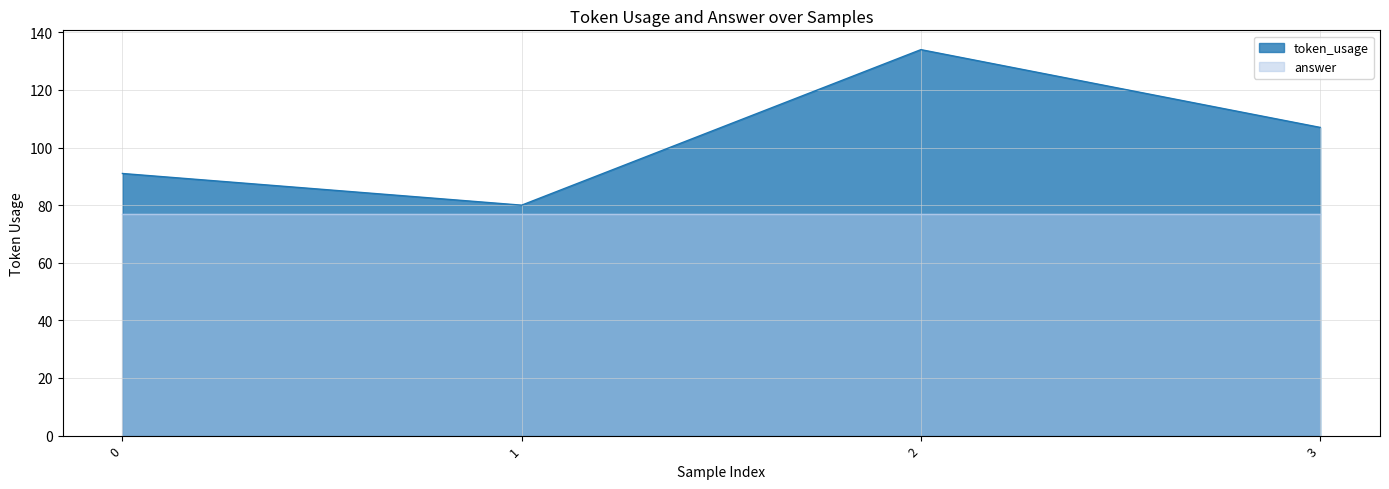

Reading left to right, transcribe all the data shown in this chart.

91	80	134	107